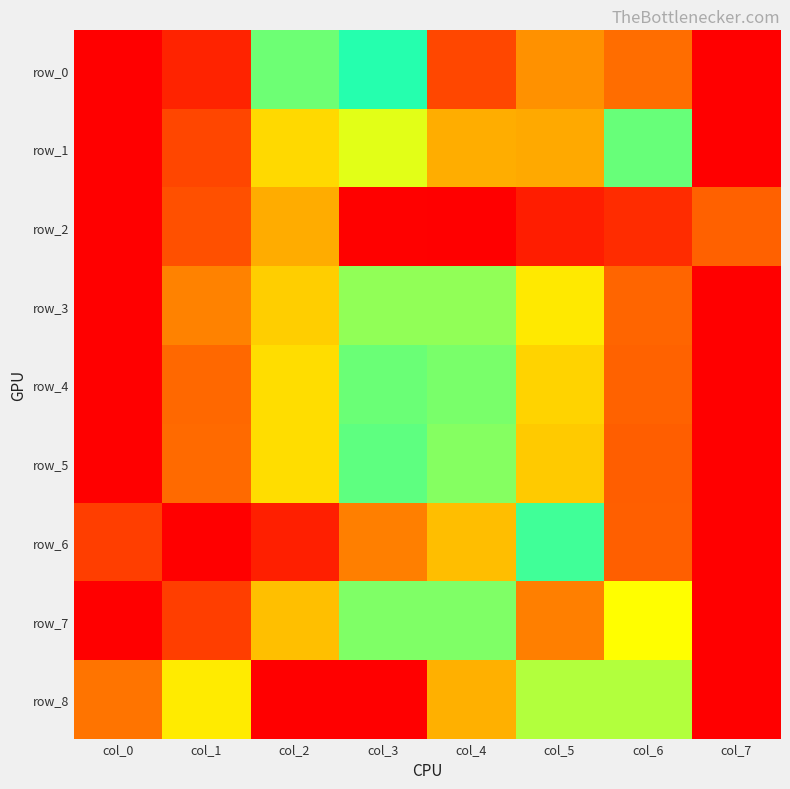

What is the sum of all row_6 values?

5.0